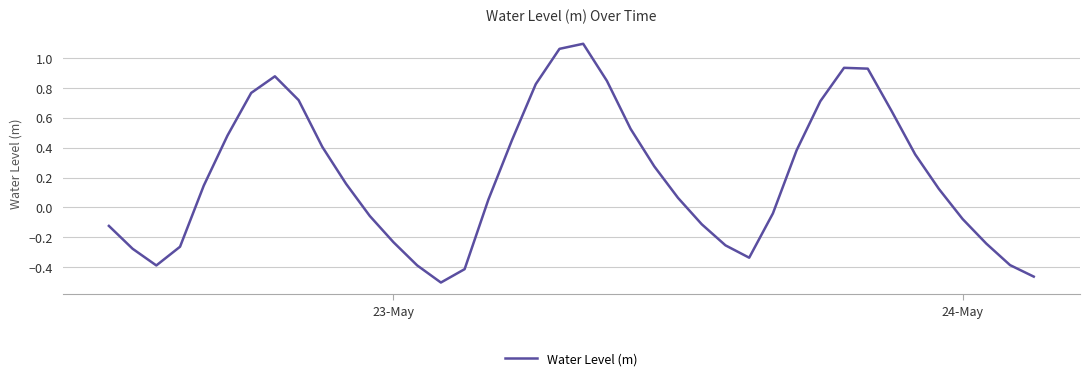

Does the chart display data point markers on the line(s)?

No